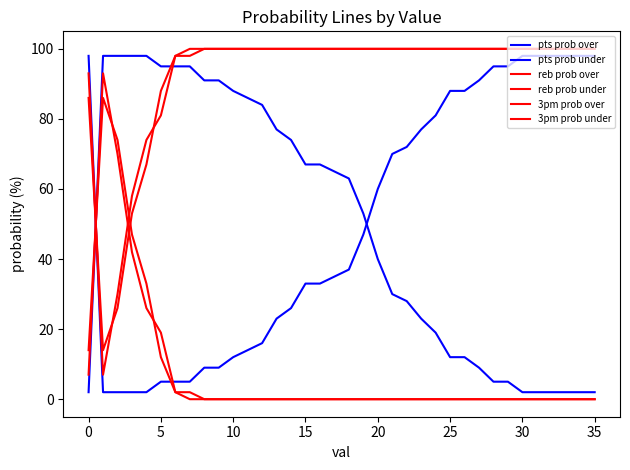

How many lines are shown in the chart?

6